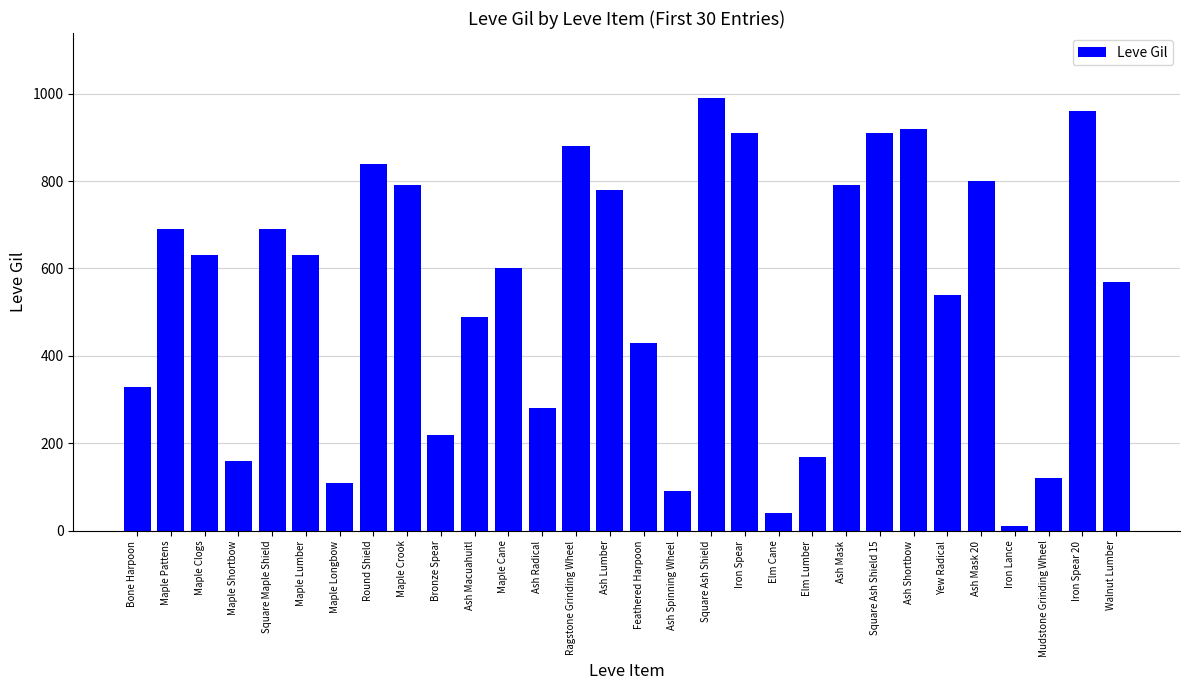

How many values are below 630?

15